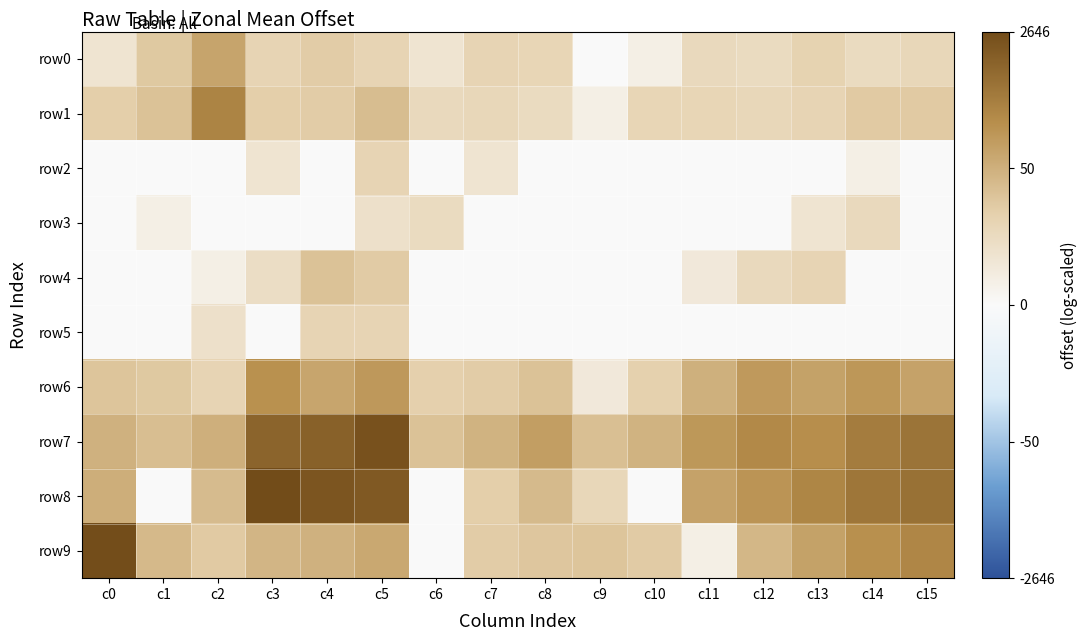

Which series has the widest spread of values?

row8